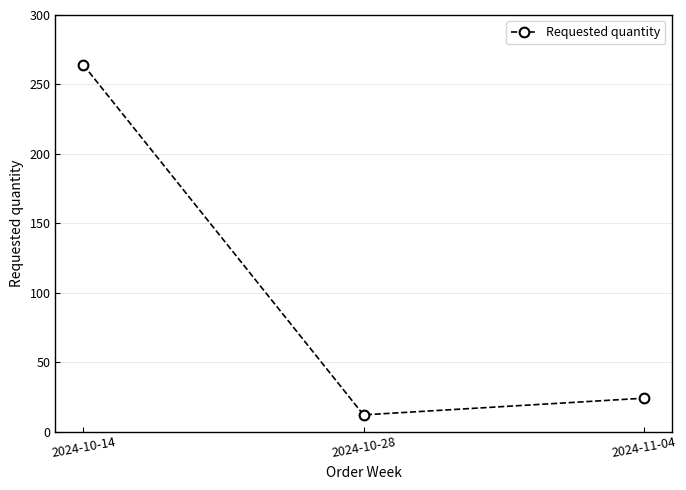

What is the greatest value displayed?

264